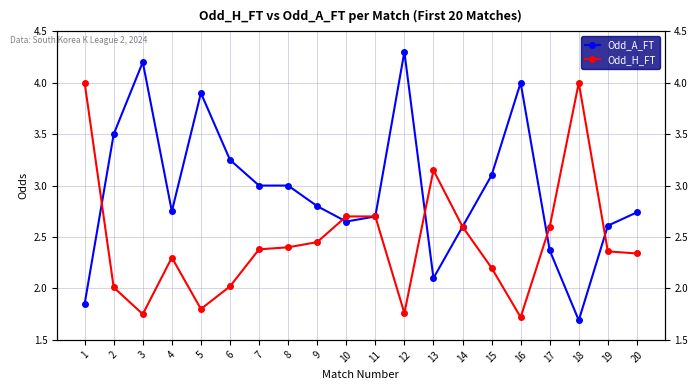

List the series in order of their overall mean, highest first.

Odd_A_FT, Odd_H_FT